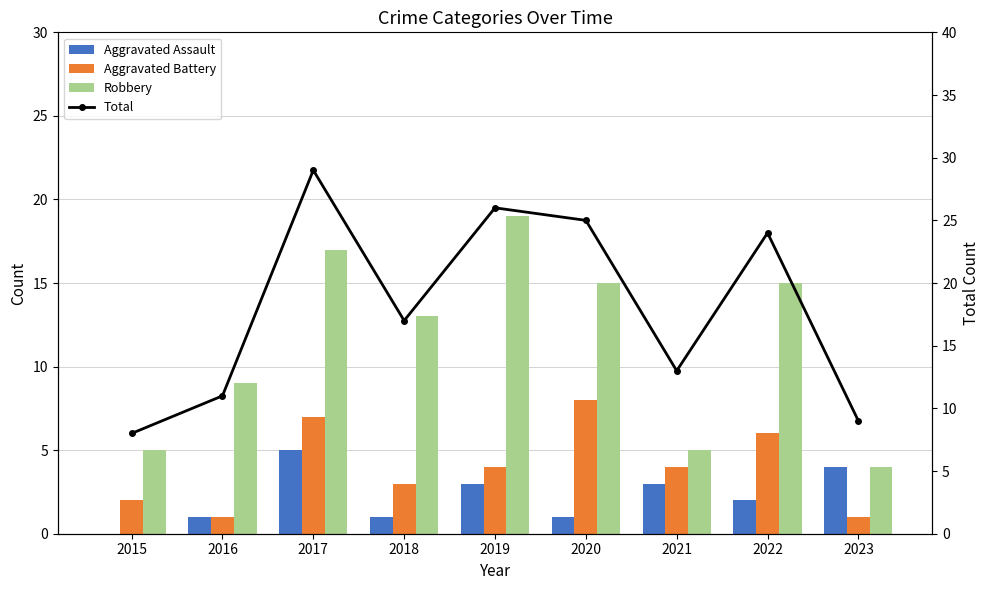

What is the average value of the Total series?

18